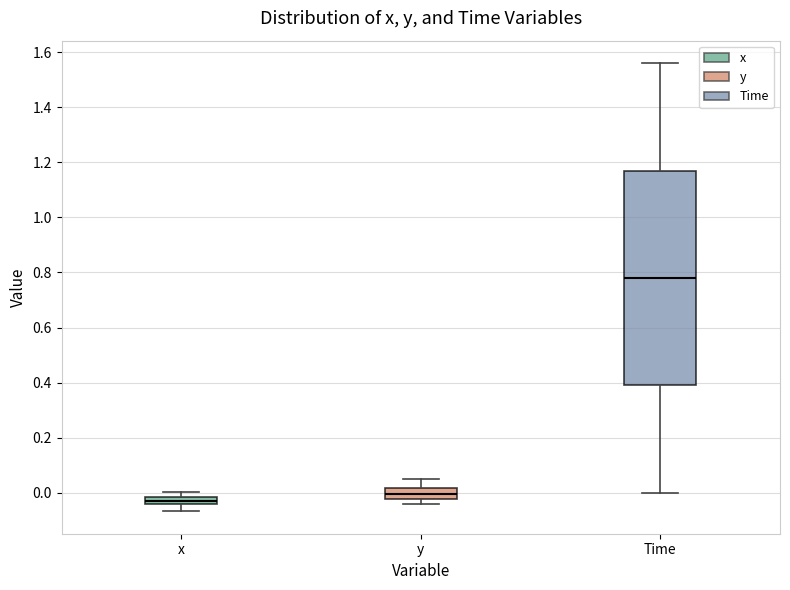

Which box has the lowest median line?

x